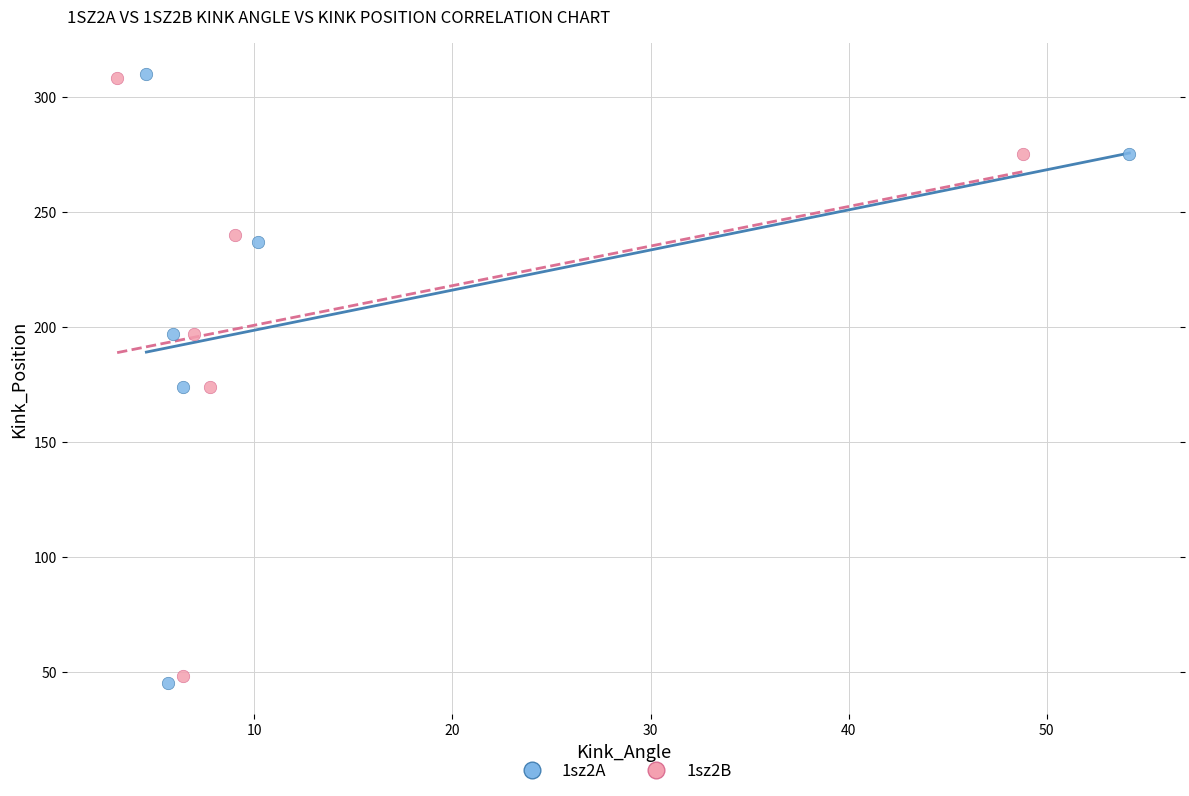

What are all the series names shown in the legend?

1sz2A, 1sz2B